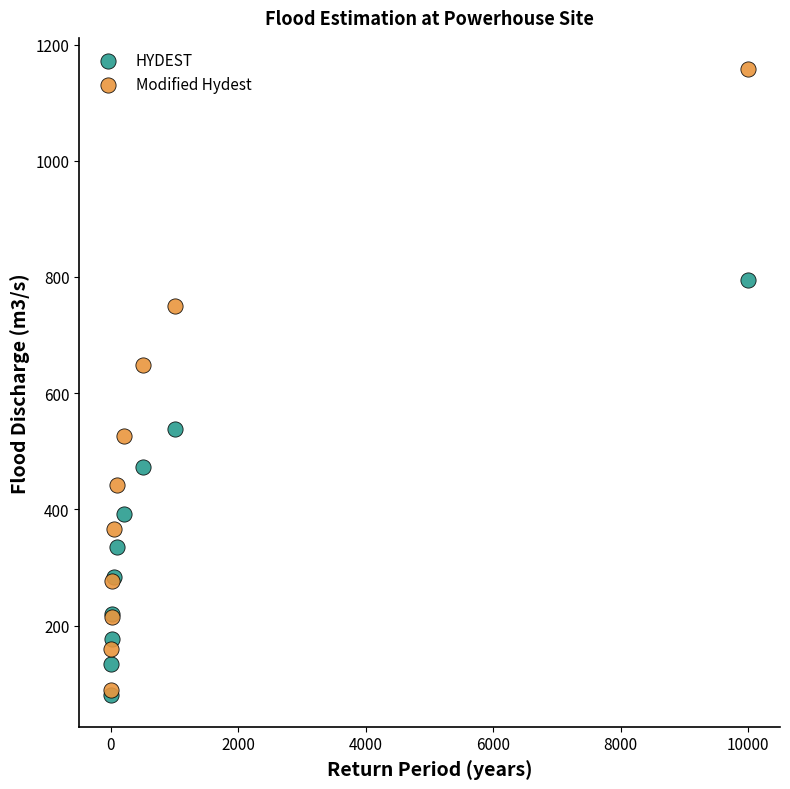

Which series contains the highest Y value?

Modified Hydest